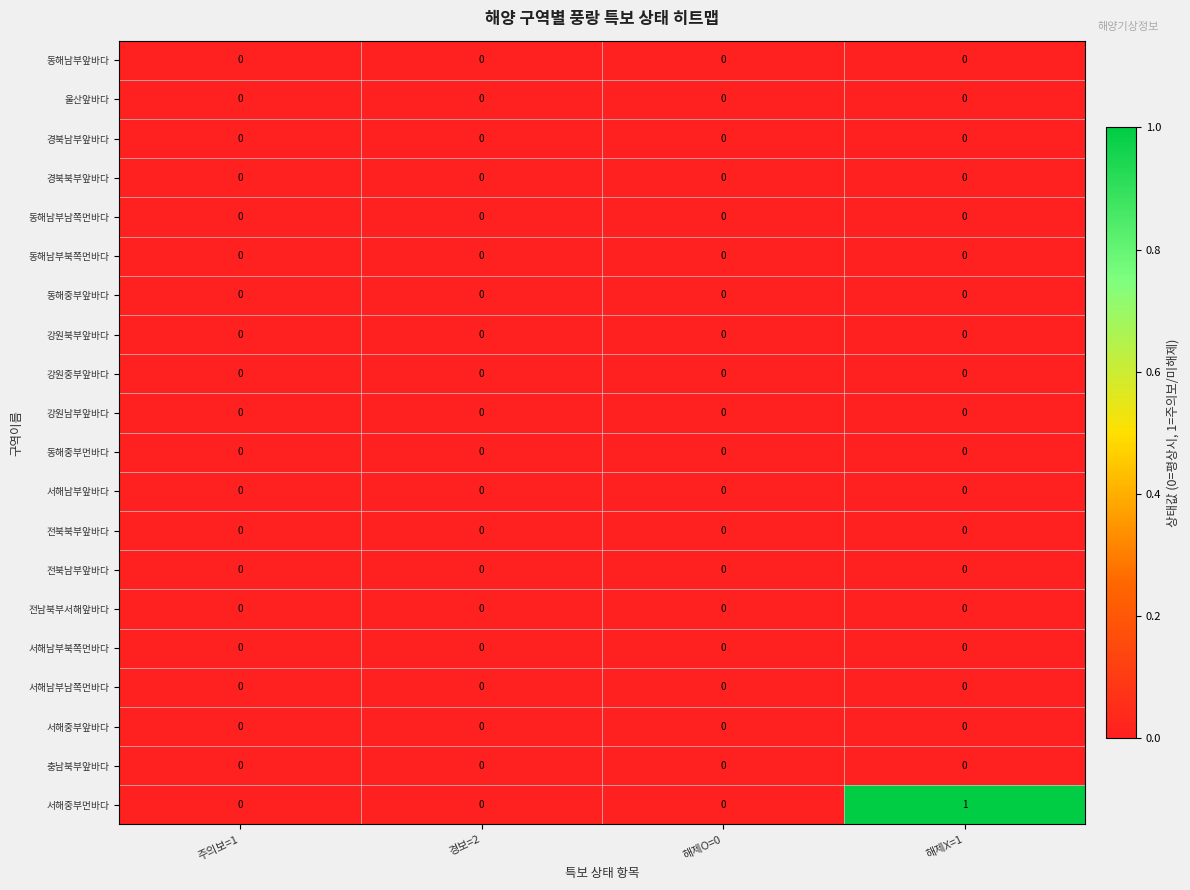

At which category does the chart reach its peak across all series?

해제X=1